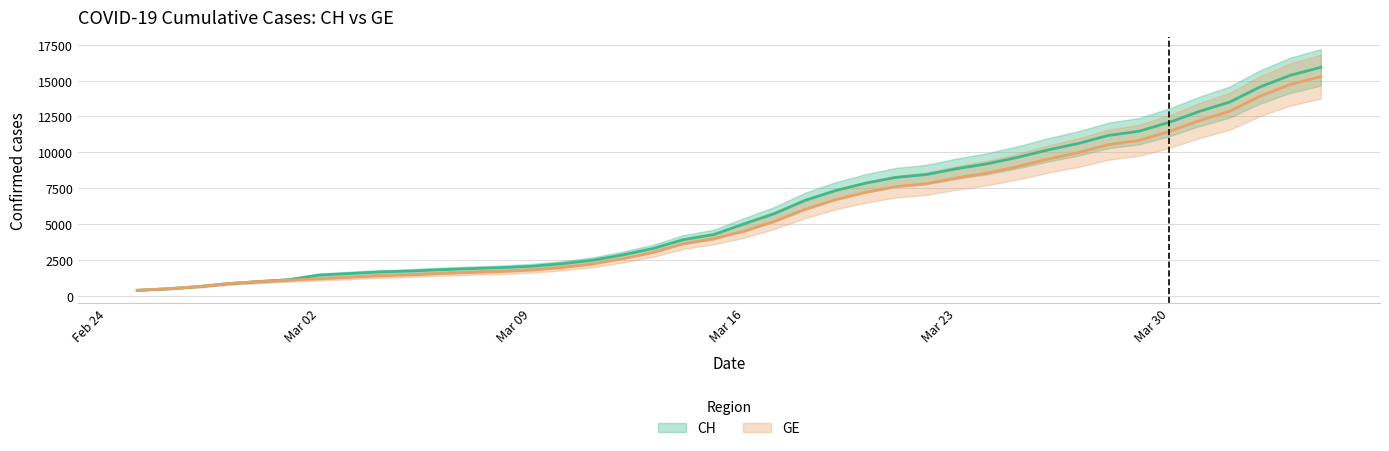

What is the total value across all series at 2020-03-08?

3633